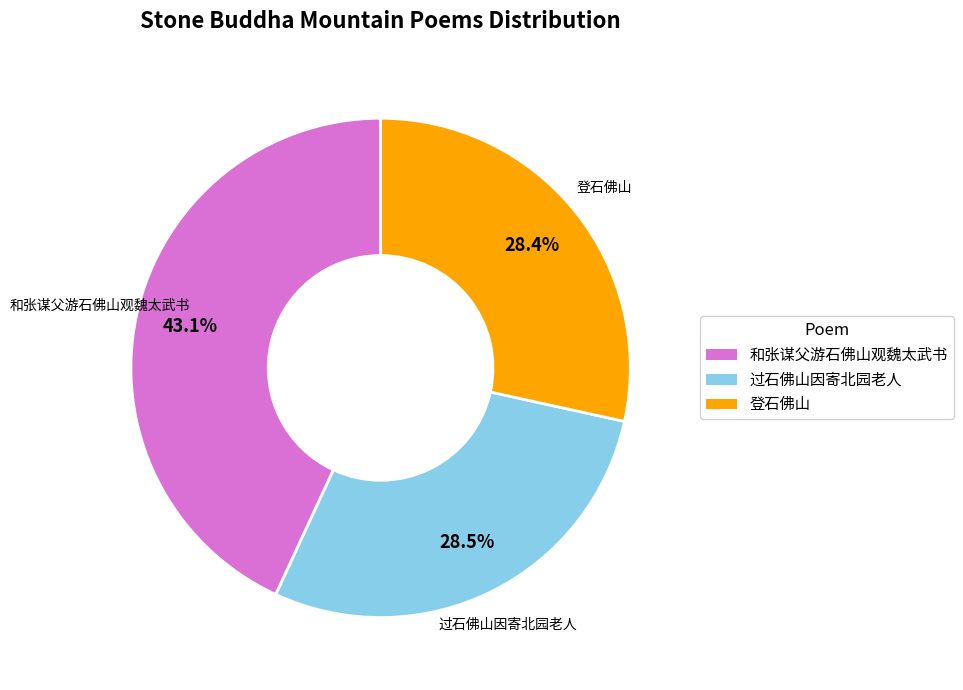

Does any single category account for the majority?

No